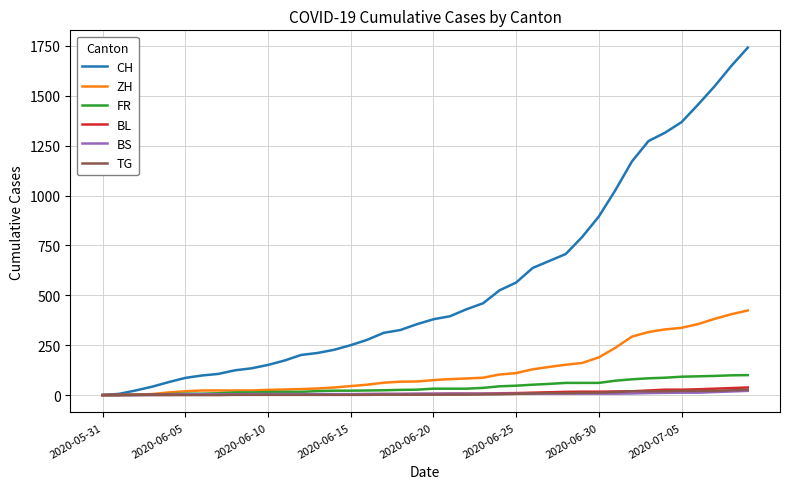

Which series has the largest total across all categories?

CH